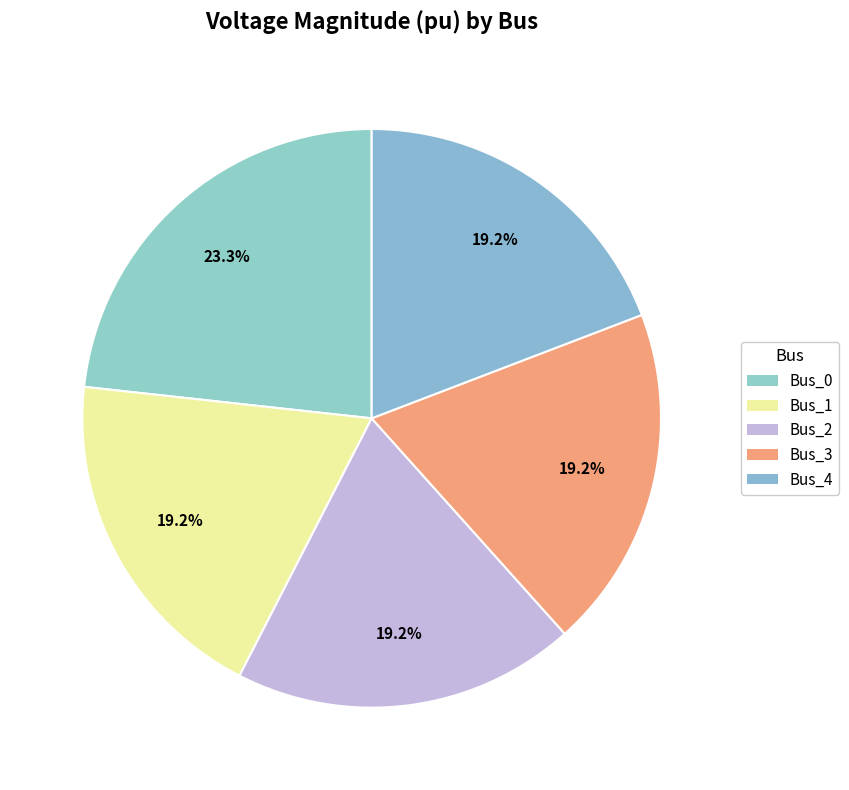

The Bus_0 slice represents 18% of the pie. True or false?

False